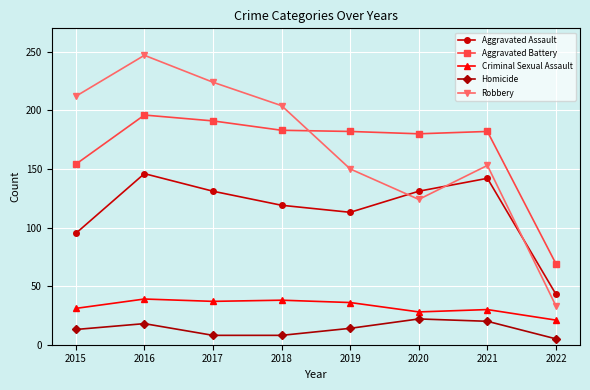

In Robbery, how many points are lower than both neighbors (excluding endpoints)?

1